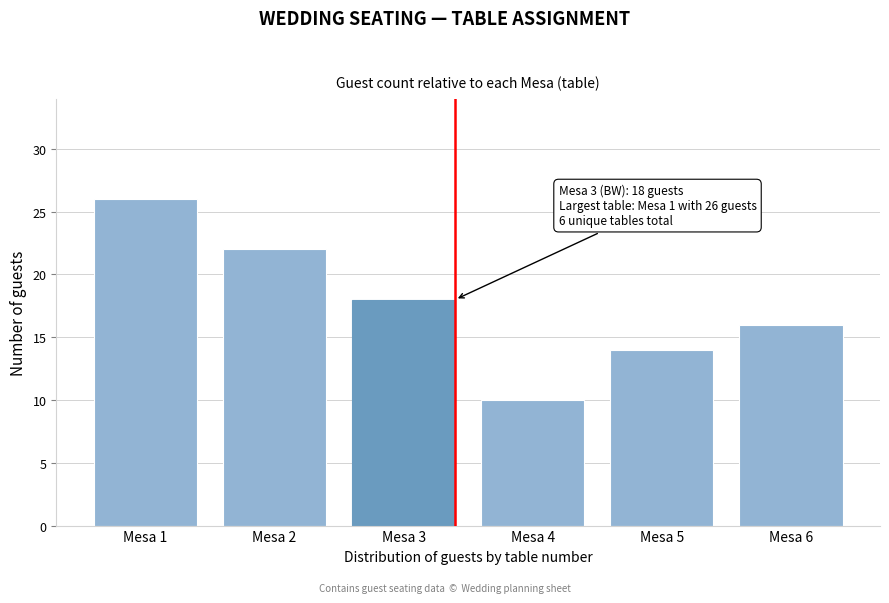

Reading left to right, extract all data points from this chart.

26	22	18	10	14	16